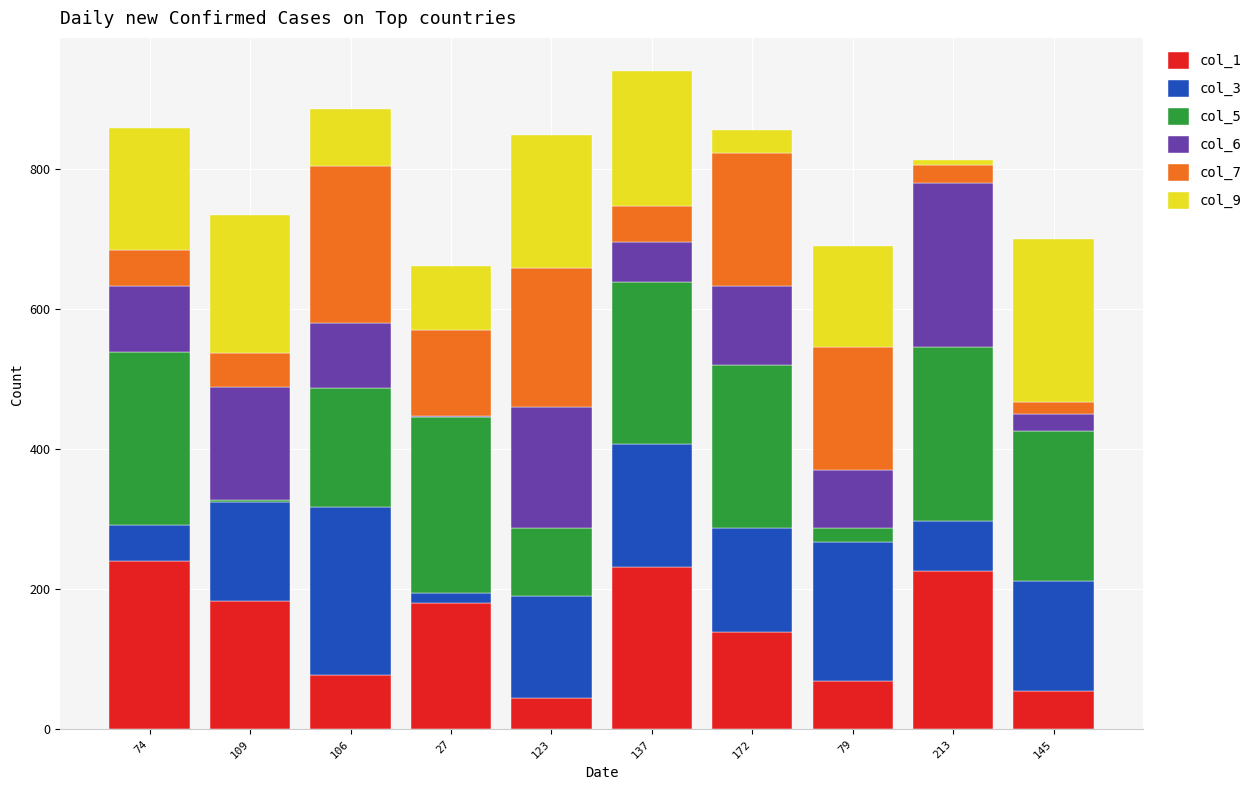

The value of col_1 at 137 is 232. True or false?

True